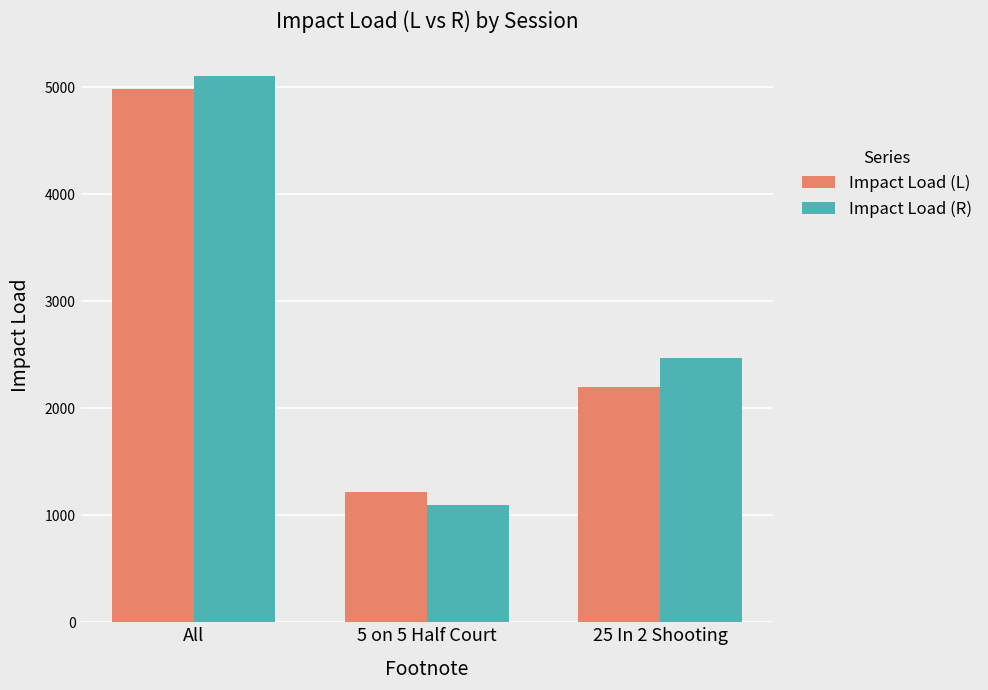

How many data points does each series have?

3